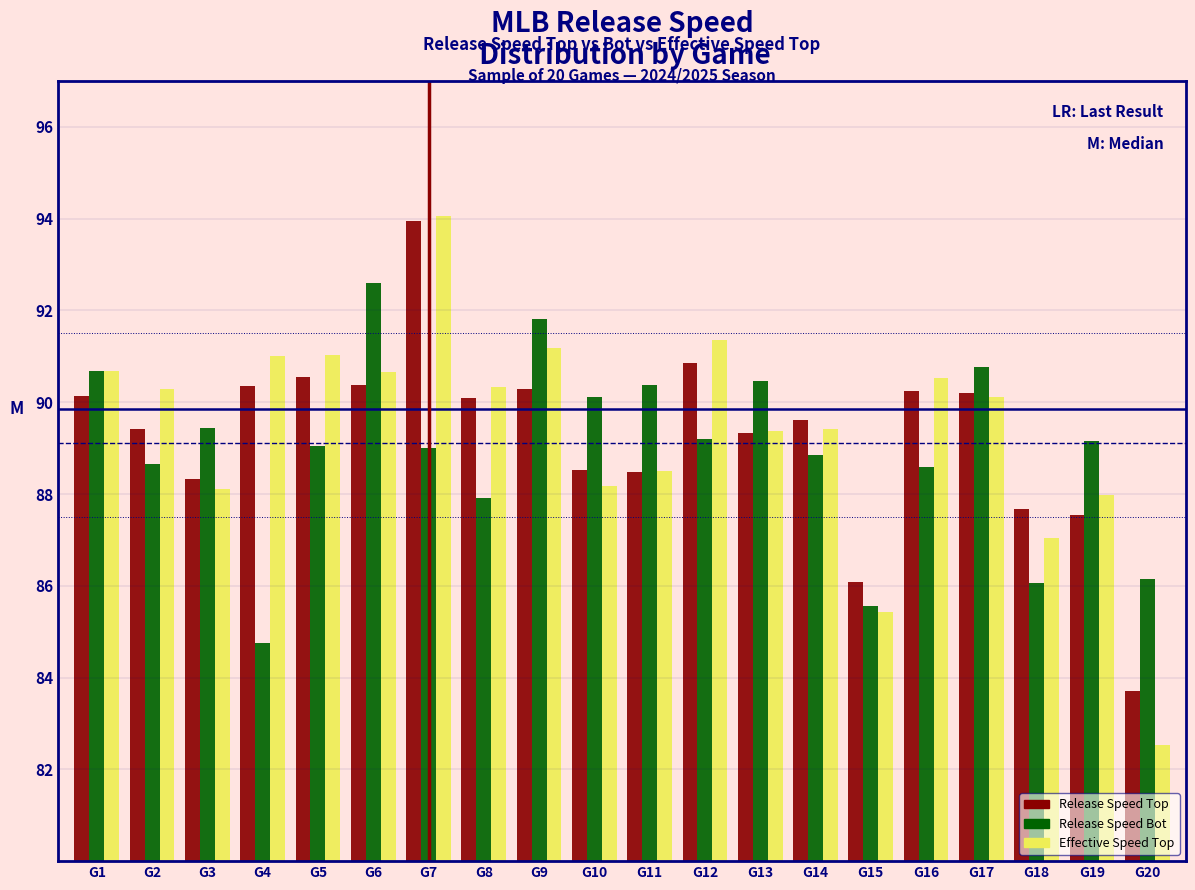

Which series has the largest range (max minus min)?

Effective Speed Top